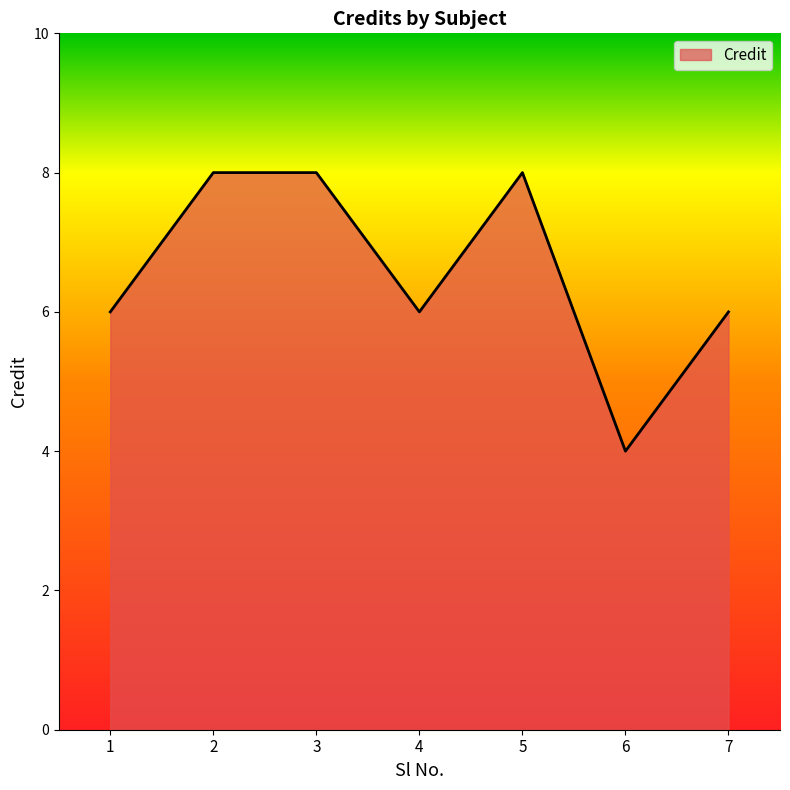

The chart shows a value of 8 at 3. True or false?

True